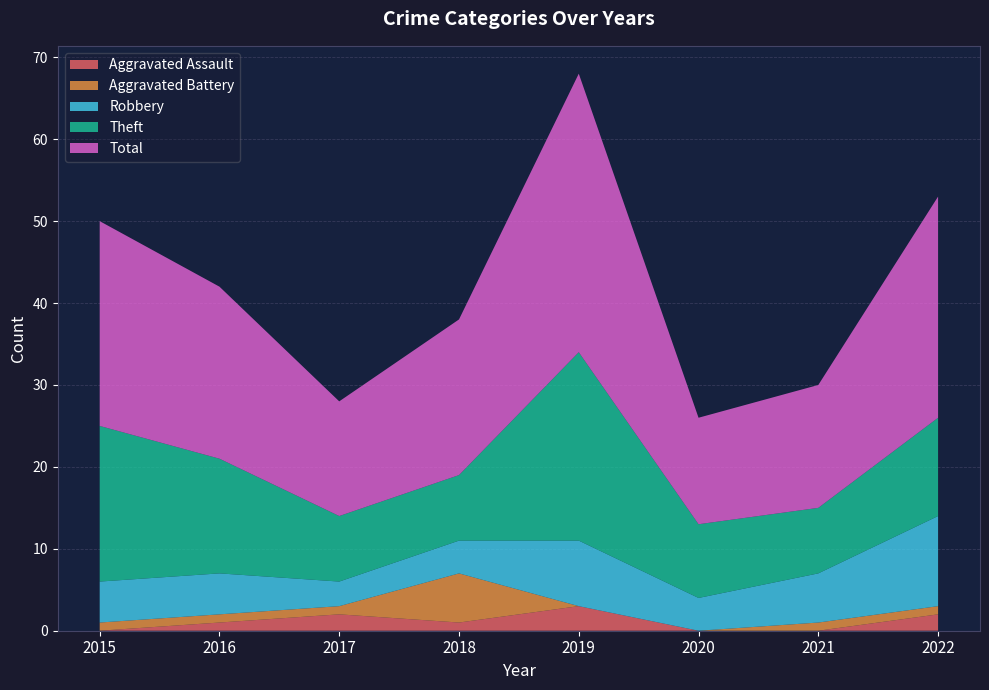

Reading left to right, list all the values displayed in this chart.

Aggravated Assault: 0	1	2	1	3	0	0	2
Aggravated Battery: 1	1	1	6	0	0	1	1
Robbery: 5	5	3	4	8	4	6	11
Theft: 19	14	8	8	23	9	8	12
Total: 25	21	14	19	34	13	15	27